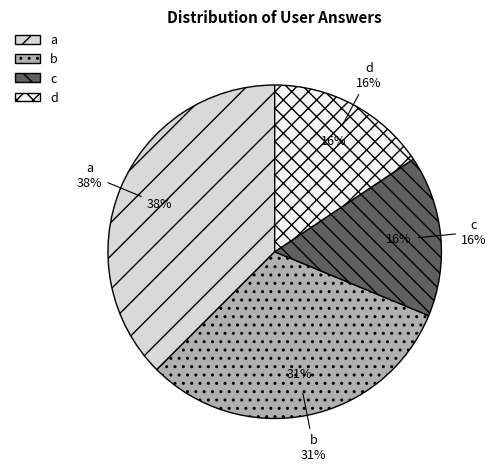

Does a represent more than half of the total?

No